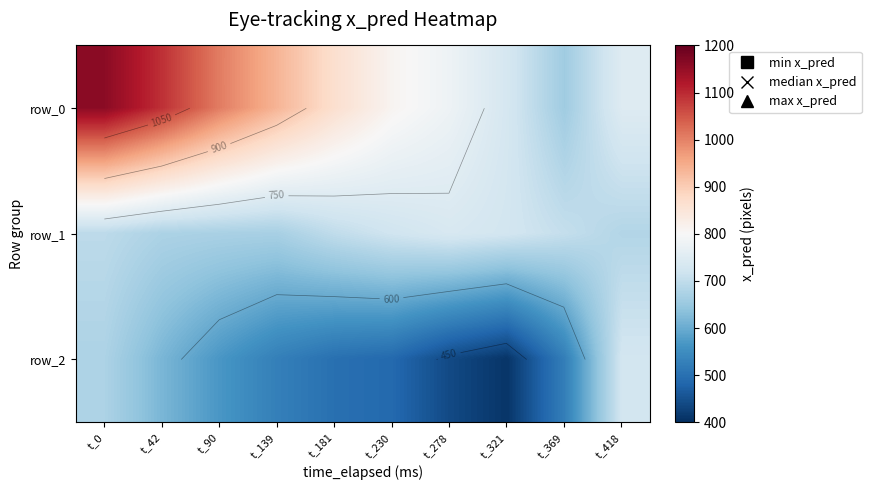

Reading left to right, transcribe all the data shown in this chart.

row_0: 1160.3	1091.8	1006.0	936.4	865.9	810.6	780.1	731.3	658.7	748.1
row_1: 695.0	674.8	671.0	668.7	700.1	721.4	735.6	725.7	705.0	682.8
row_2: 675.3	616.8	567.2	526.8	499.7	488.1	439.5	409.2	525.0	726.5